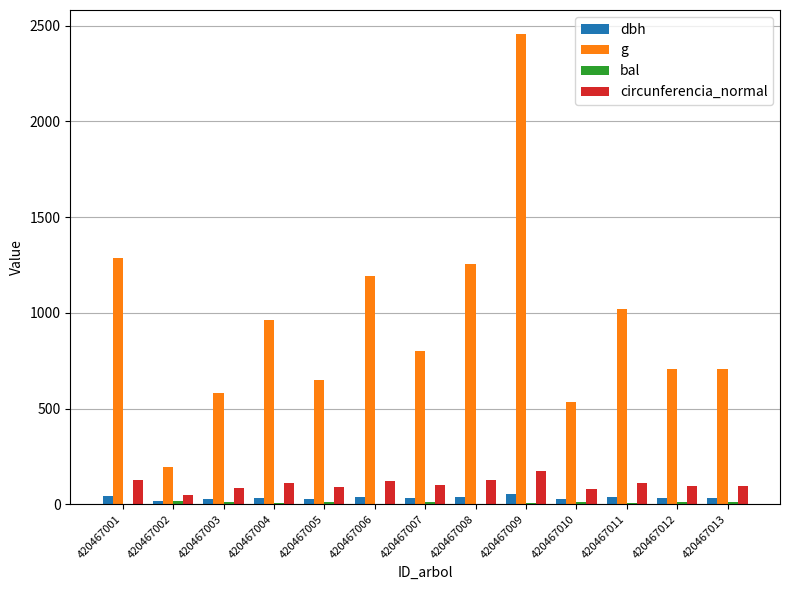

Between 420467006 and 420467011, which series saw the biggest shift?

g